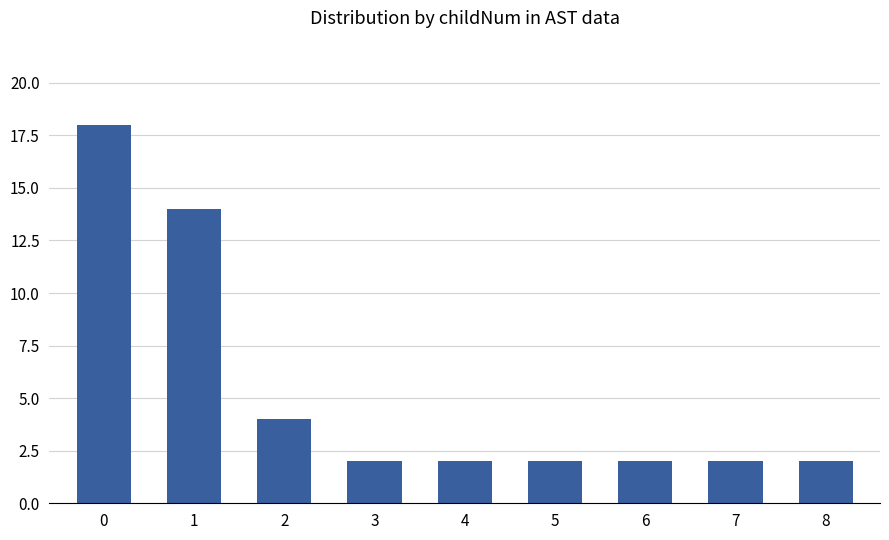

True or false: the data shows 7 at 2.

False